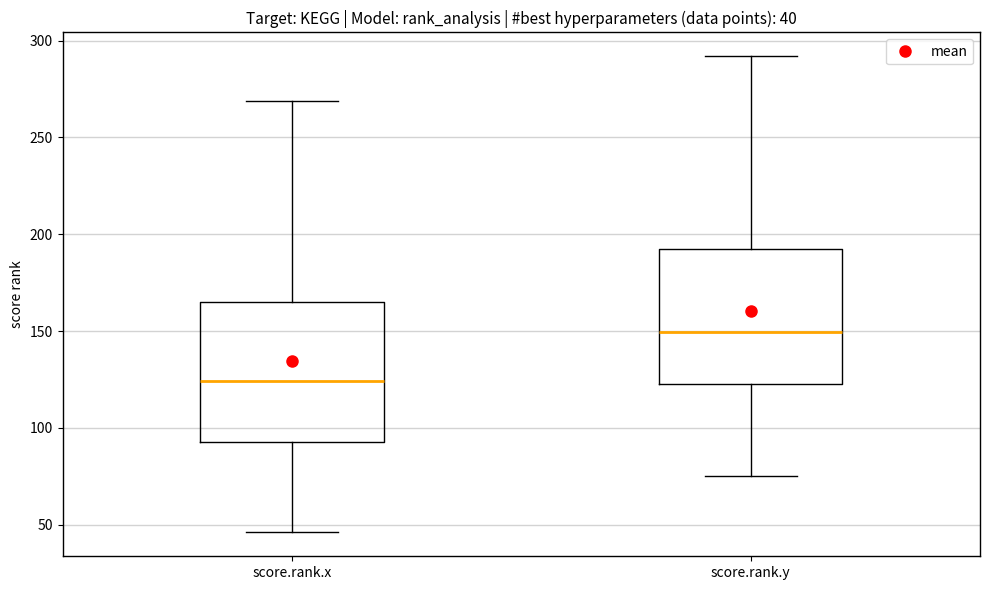

Which box's median line is the lowest?

score.rank.x